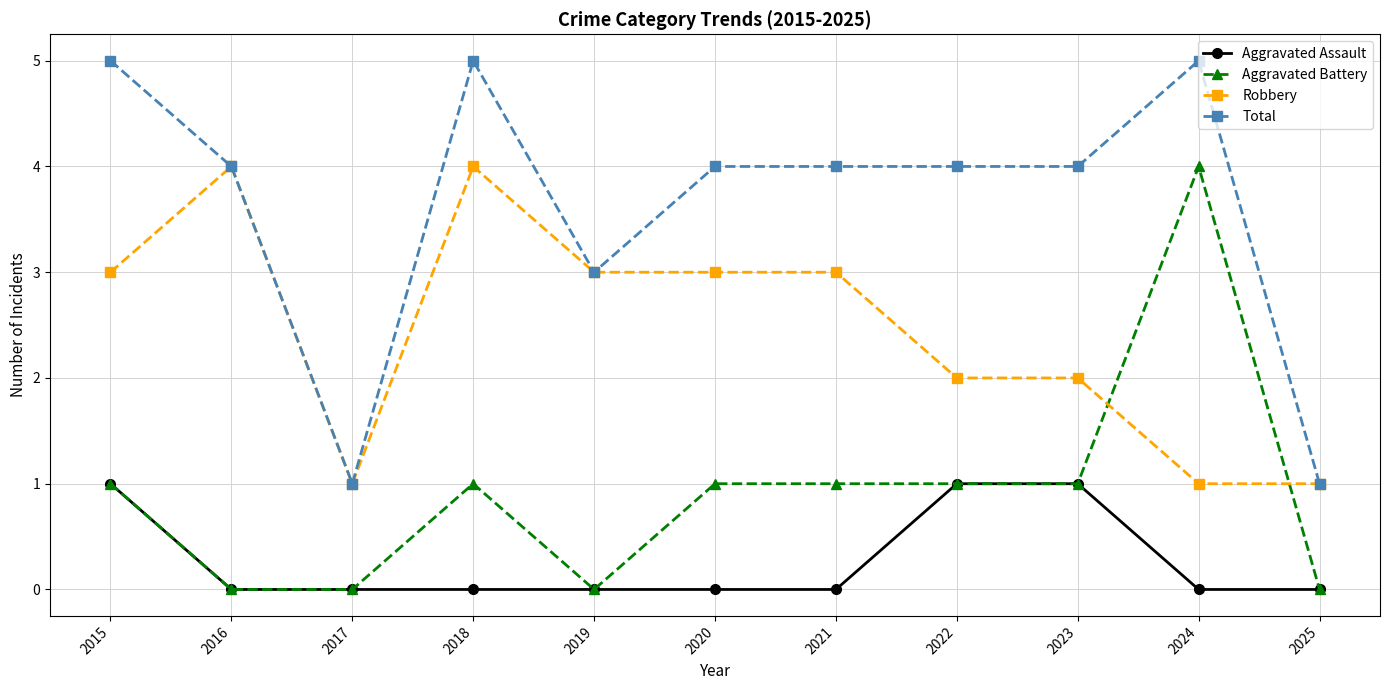

What is the difference between the maximum and minimum values in the Robbery series?

3